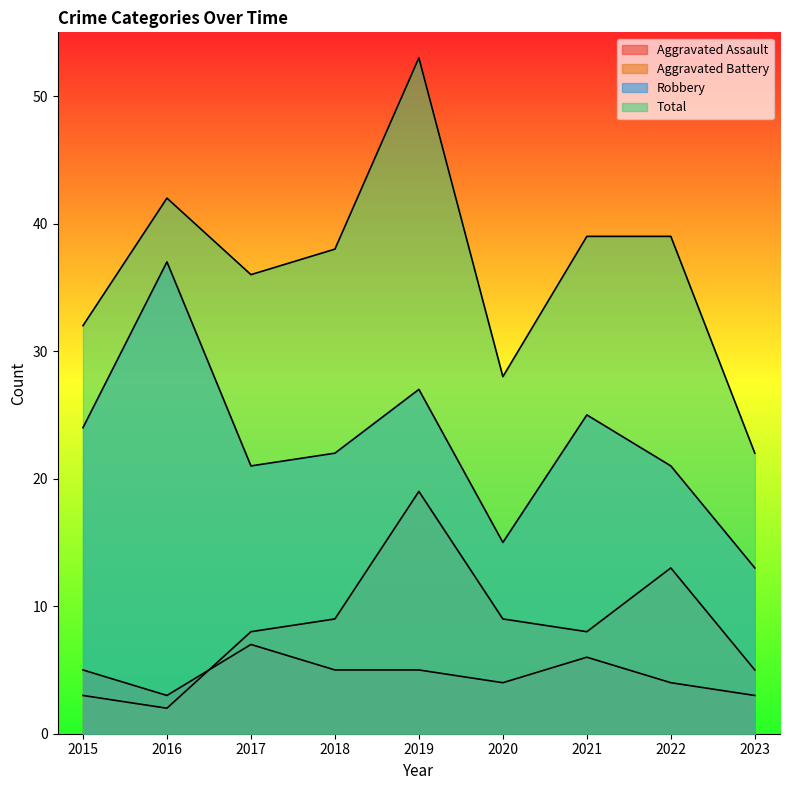

True or false: Aggravated Assault and Robbery cross at least once.

False